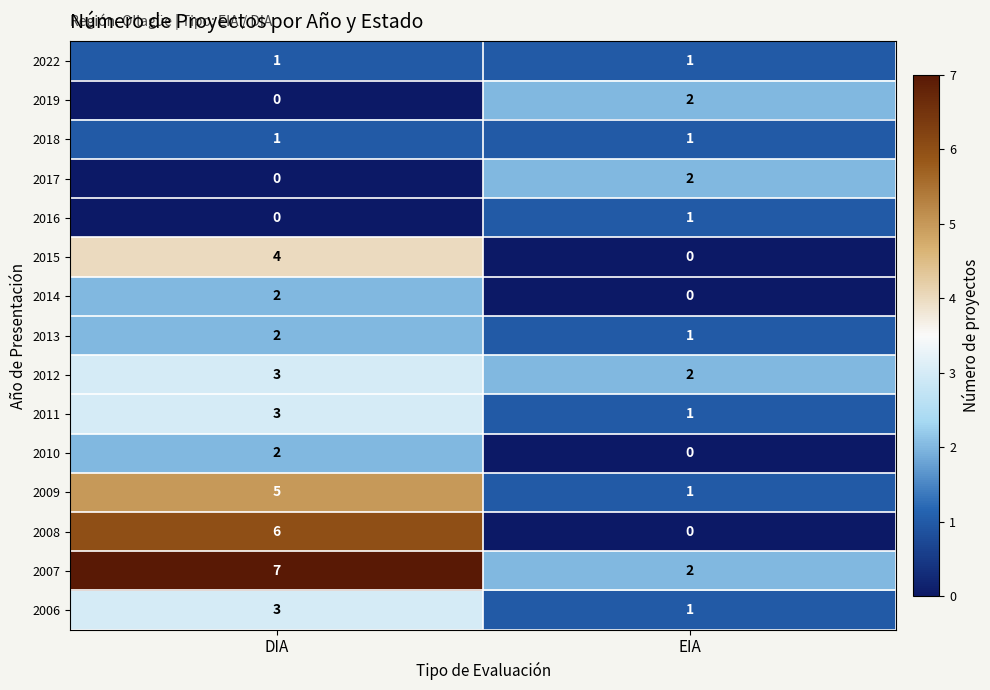

Rank the categories by 2017 value from lowest to highest.

DIA, EIA